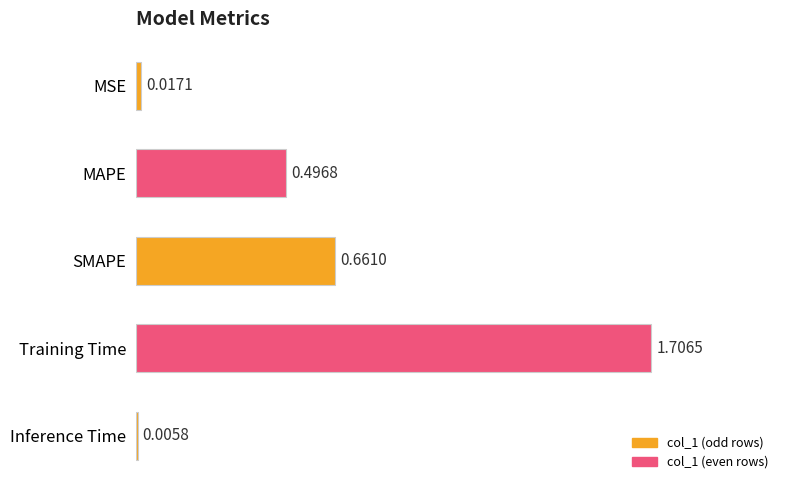

Which category has the highest value across all series?

Training Time